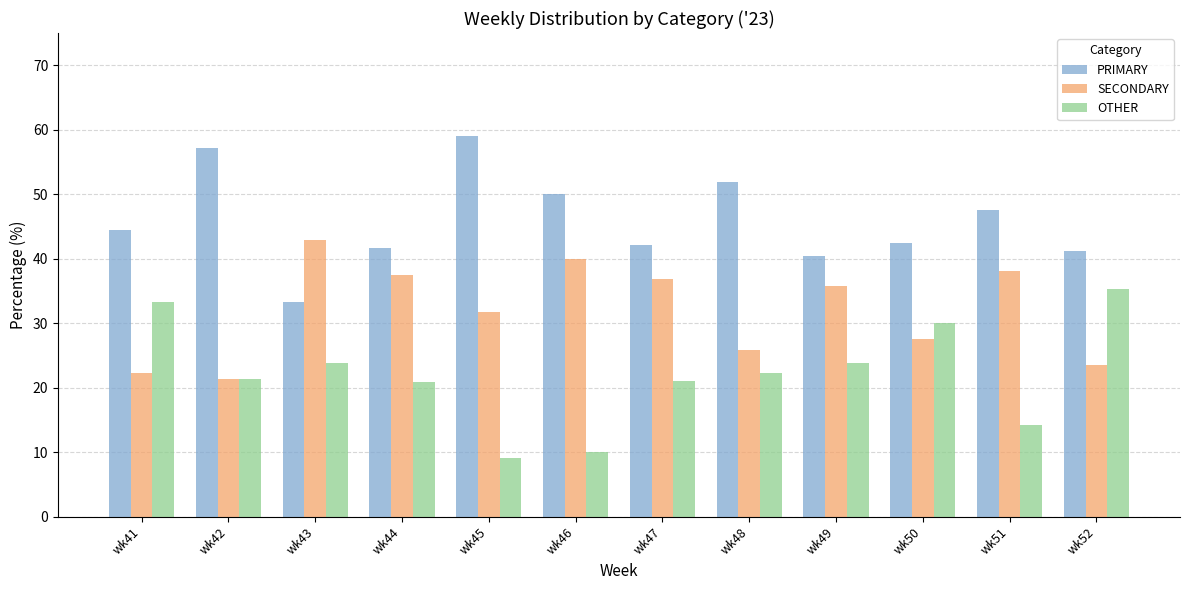

What is the maximum value shown in the chart?

59.1